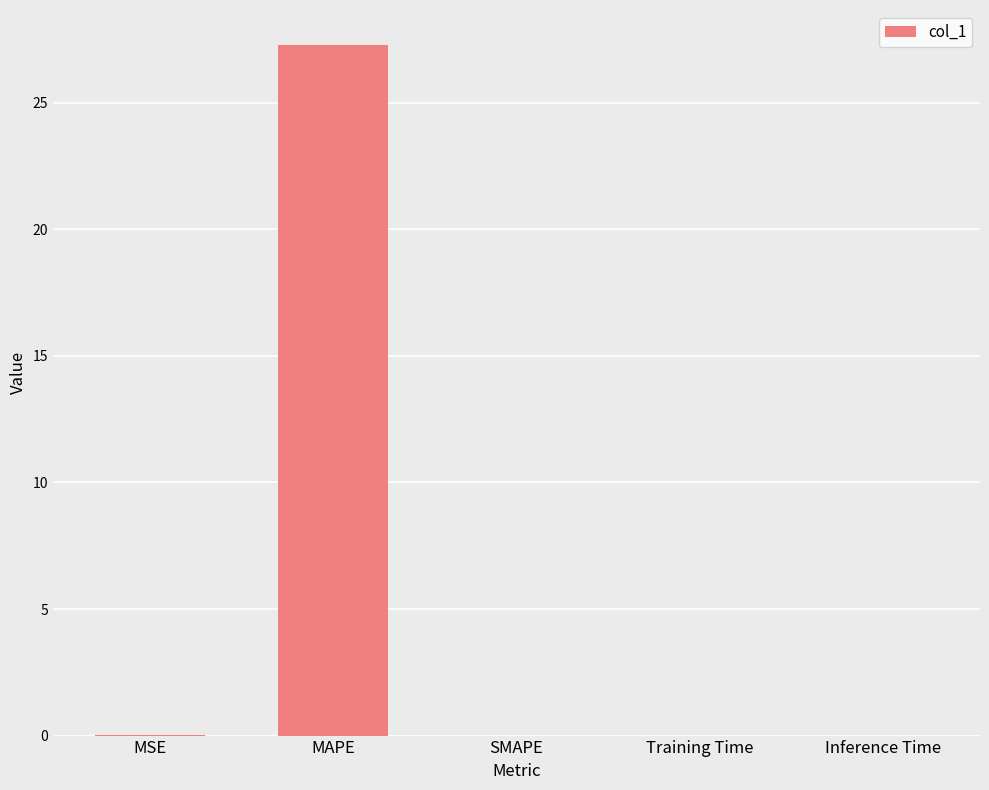

True or false: the data shows 0.0 at SMAPE.

True